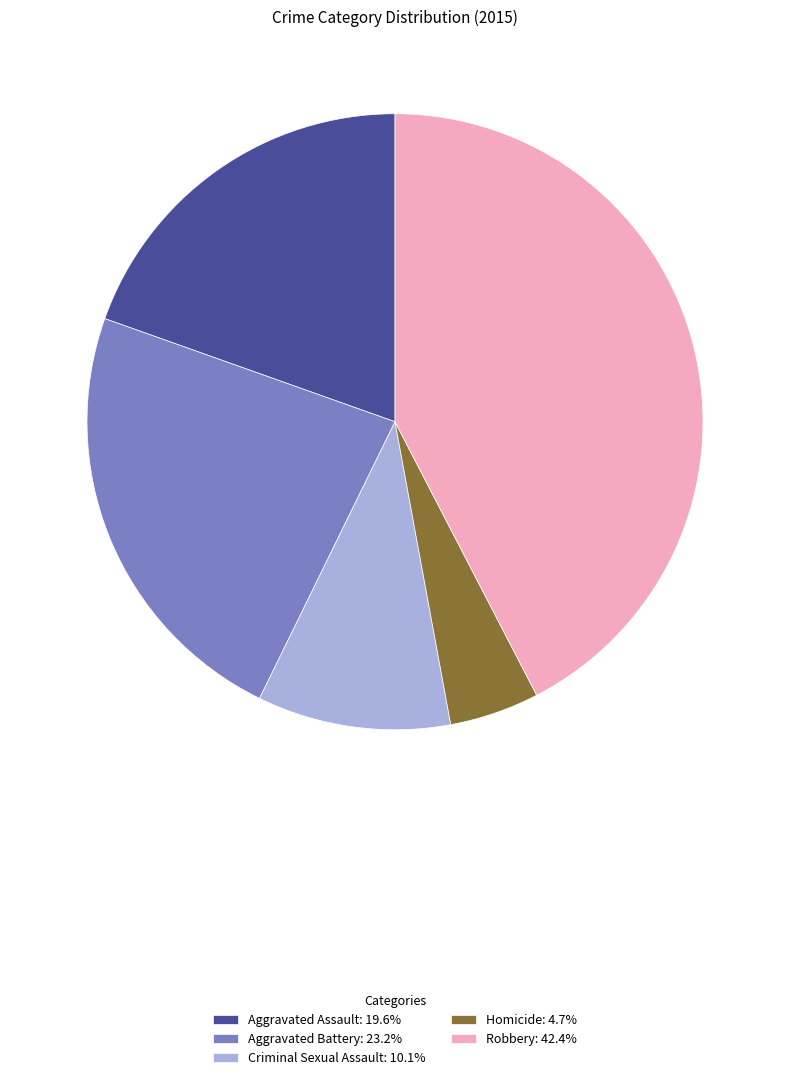

Which slice is the smallest?

Homicide